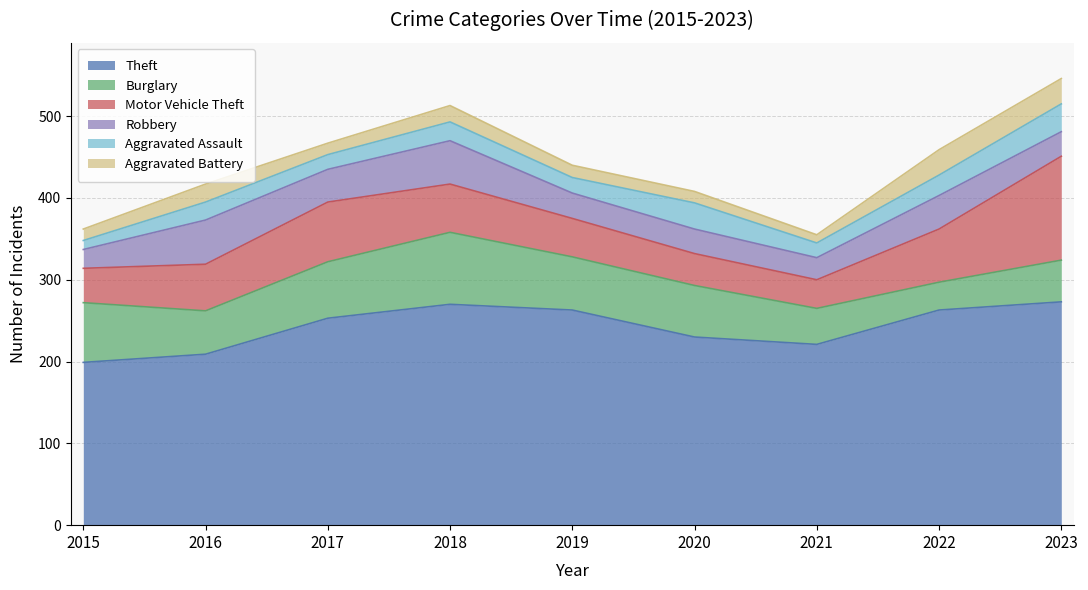

What is the value of the Aggravated Assault point at the 3rd from the left?

18